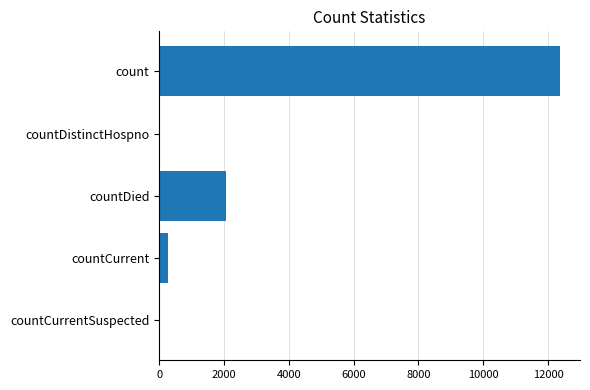

Approximately how many times larger is the value at countDied compared to countCurrent?

7.5